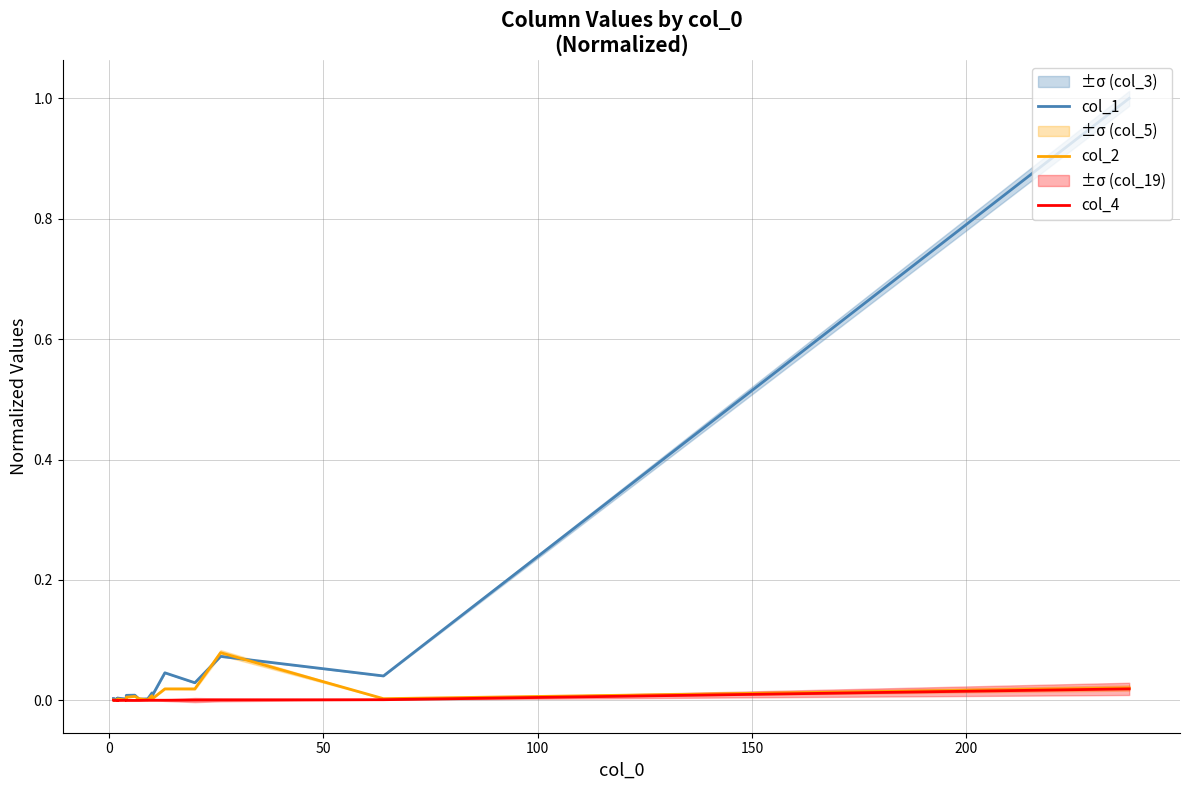

How many lines are shown in the chart?

3